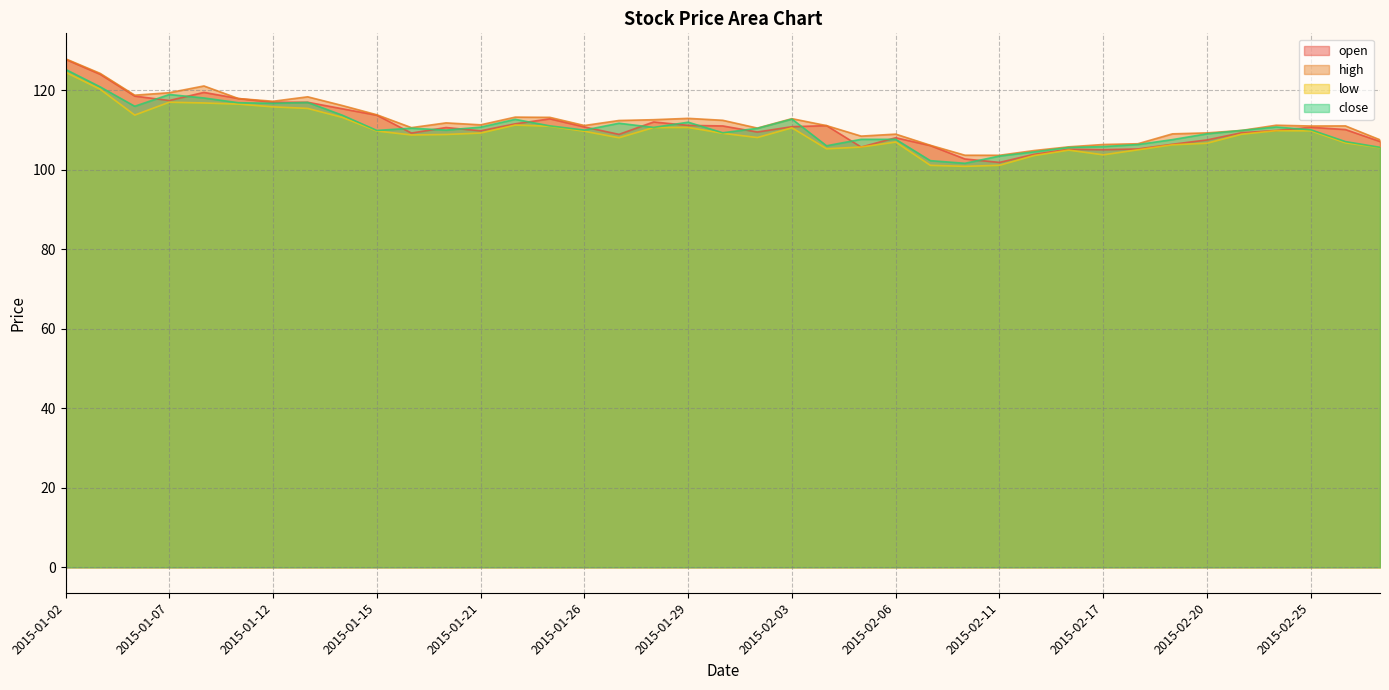

Reading left to right, list all the values displayed in this chart.

open: 2015-01-02=127.8	2015-01-05=124.1	2015-01-06=118.6	2015-01-07=117.5	2015-01-08=119.5	2015-01-09=118.0	2015-01-12=117.0	2015-01-13=117.0	2015-01-14=115.4	2015-01-15=113.8	2015-01-16=109.3	2015-01-20=110.7	2015-01-21=109.8	2015-01-22=111.6	2015-01-23=112.8	2015-01-26=110.8	2015-01-27=108.9	2015-01-28=112.1	2015-01-29=111.2	2015-01-30=111.1	2015-02-02=109.5	2015-02-03=110.9	2015-02-04=111.1	2015-02-05=105.8	2015-02-06=108.1	2015-02-09=106.1	2015-02-10=102.8	2015-02-11=101.9	2015-02-12=103.9	2015-02-13=105.2	2015-02-17=105.1	2015-02-18=105.3	2015-02-19=106.5	2015-02-20=107.5	2015-02-23=109.3	2015-02-24=109.9	2015-02-25=110.7	2015-02-26=110.2	2015-02-27=107.1
high: 2015-01-02=128.0	2015-01-05=124.3	2015-01-06=118.8	2015-01-07=119.4	2015-01-08=121.1	2015-01-09=118.0	2015-01-12=117.3	2015-01-13=118.4	2015-01-14=116.2	2015-01-15=113.9	2015-01-16=110.6	2015-01-20=111.8	2015-01-21=111.3	2015-01-22=113.3	2015-01-23=113.2	2015-01-26=111.2	2015-01-27=112.4	2015-01-28=112.6	2015-01-29=113.0	2015-01-30=112.5	2015-02-02=110.5	2015-02-03=112.9	2015-02-04=111.1	2015-02-05=108.5	2015-02-06=109.0	2015-02-09=106.2	2015-02-10=103.7	2015-02-11=103.7	2015-02-12=104.9	2015-02-13=105.8	2015-02-17=106.4	2015-02-18=106.6	2015-02-19=109.1	2015-02-20=109.3	2015-02-23=109.9	2015-02-24=111.2	2015-02-25=111.0	2015-02-26=111.1	2015-02-27=107.6
low: 2015-01-02=124.6	2015-01-05=120.3	2015-01-06=113.8	2015-01-07=117.0	2015-01-08=116.8	2015-01-09=116.5	2015-01-12=115.9	2015-01-13=115.5	2015-01-14=113.2	2015-01-15=109.8	2015-01-16=108.8	2015-01-20=108.9	2015-01-21=109.3	2015-01-22=111.3	2015-01-23=111.0	2015-01-26=109.7	2015-01-27=108.1	2015-01-28=110.7	2015-01-29=110.7	2015-01-30=109.2	2015-02-02=108.1	2015-02-03=110.6	2015-02-04=105.3	2015-02-05=105.8	2015-02-06=107.0	2015-02-09=101.2	2015-02-10=100.9	2015-02-11=101.2	2015-02-12=103.6	2015-02-13=105.0	2015-02-17=103.8	2015-02-18=105.0	2015-02-19=106.3	2015-02-20=106.7	2015-02-23=109.0	2015-02-24=109.9	2015-02-25=109.8	2015-02-26=106.8	2015-02-27=105.6
close: 2015-01-02=125.3	2015-01-05=120.9	2015-01-06=116.0	2015-01-07=119.0	2015-01-08=118.1	2015-01-09=116.9	2015-01-12=116.8	2015-01-13=117.0	2015-01-14=113.8	2015-01-15=109.9	2015-01-16=110.5	2015-01-20=110.0	2015-01-21=110.8	2015-01-22=112.7	2015-01-23=111.1	2015-01-26=110.0	2015-01-27=111.7	2015-01-28=110.7	2015-01-29=112.0	2015-01-30=109.3	2015-02-02=110.5	2015-02-03=112.8	2015-02-04=106.1	2015-02-05=107.7	2015-02-06=107.7	2015-02-09=102.3	2015-02-10=101.7	2015-02-11=103.5	2015-02-12=104.5	2015-02-13=105.7	2015-02-17=105.9	2015-02-18=106.4	2015-02-19=107.6	2015-02-20=109.1	2015-02-23=109.9	2015-02-24=110.8	2015-02-25=110.1	2015-02-26=107.1	2015-02-27=105.7